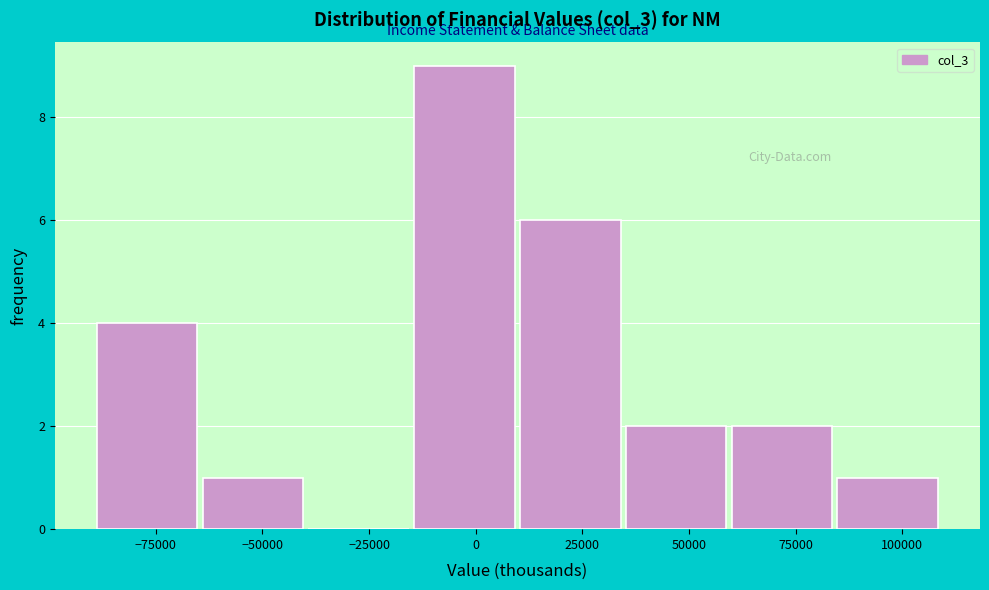

How tall is the bar that spans 85000 to 110000 on the x-axis? Neither the bar edges nor the heights are printed on the chart, so give them approximately, as read against the axes.

1